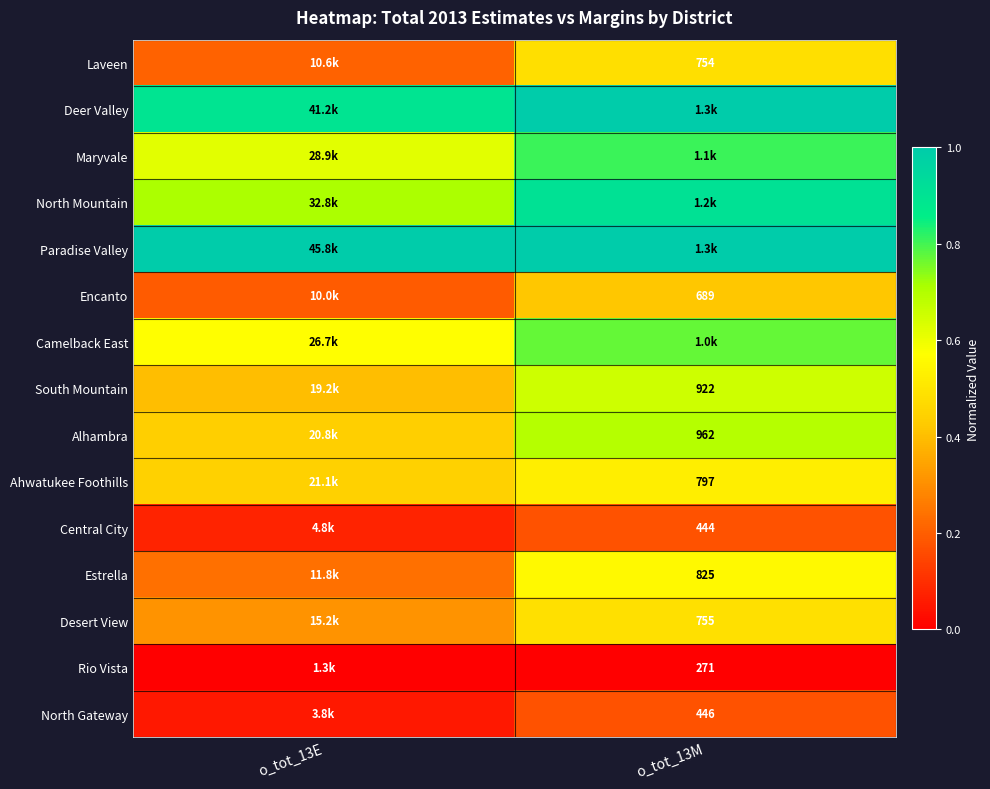

Is it true that Maryvale equals 0.8 at o_tot_13E?

False